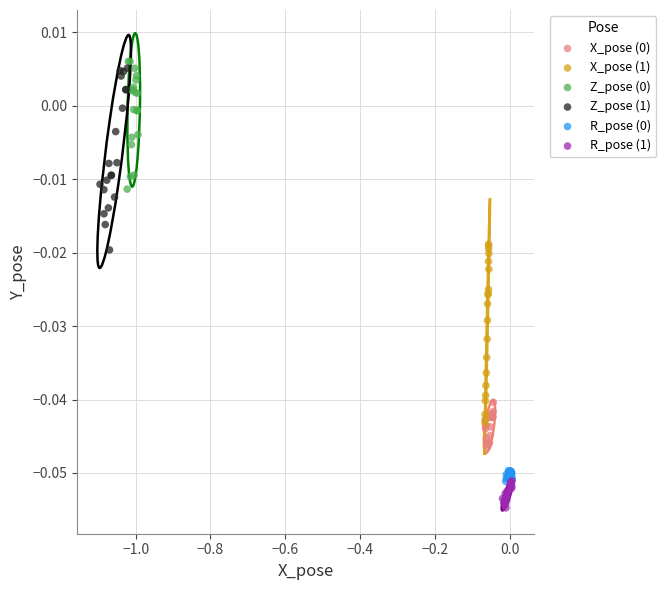

Which series reaches the minimum Y coordinate?

R_pose (1)